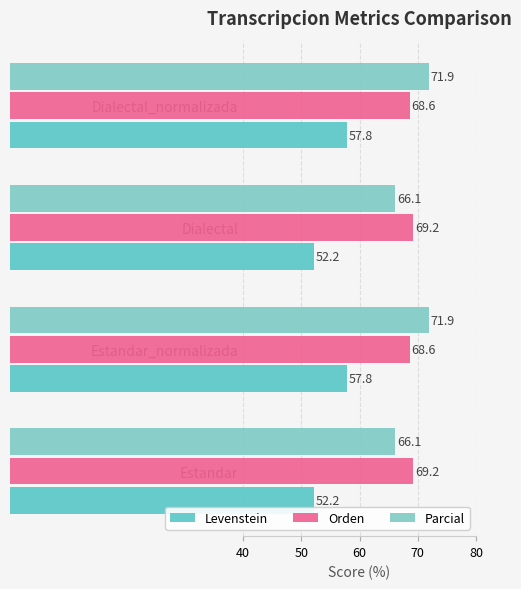

Count the number of categories in the chart.

4